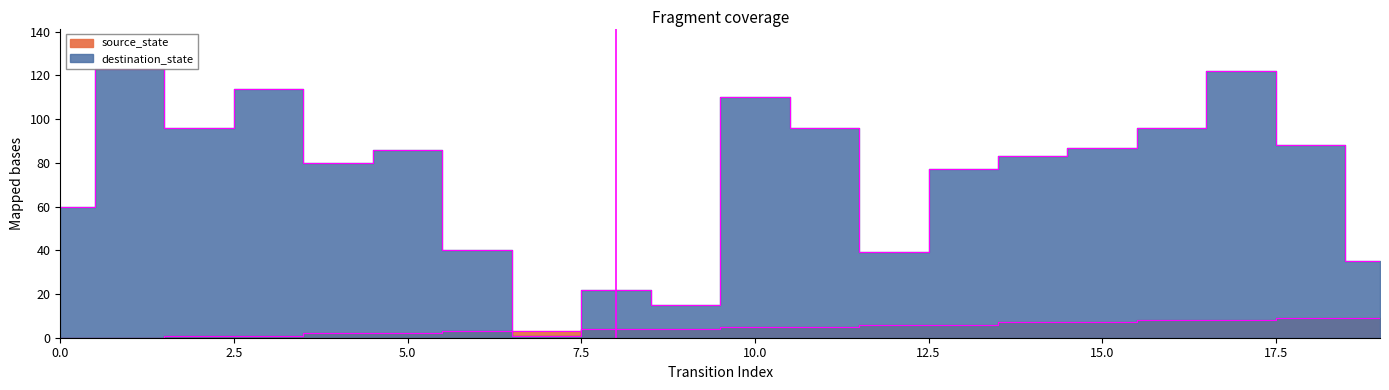

Reading left to right, extract all data points from this chart.

source_state: 0	0	1	1	2	2	3	3	4	4	5	5	6	6	7	7	8	8	9	9
destination_state: 60	123	96	114	80	86	40	1	22	15	110	96	39	77	83	87	96	122	88	35